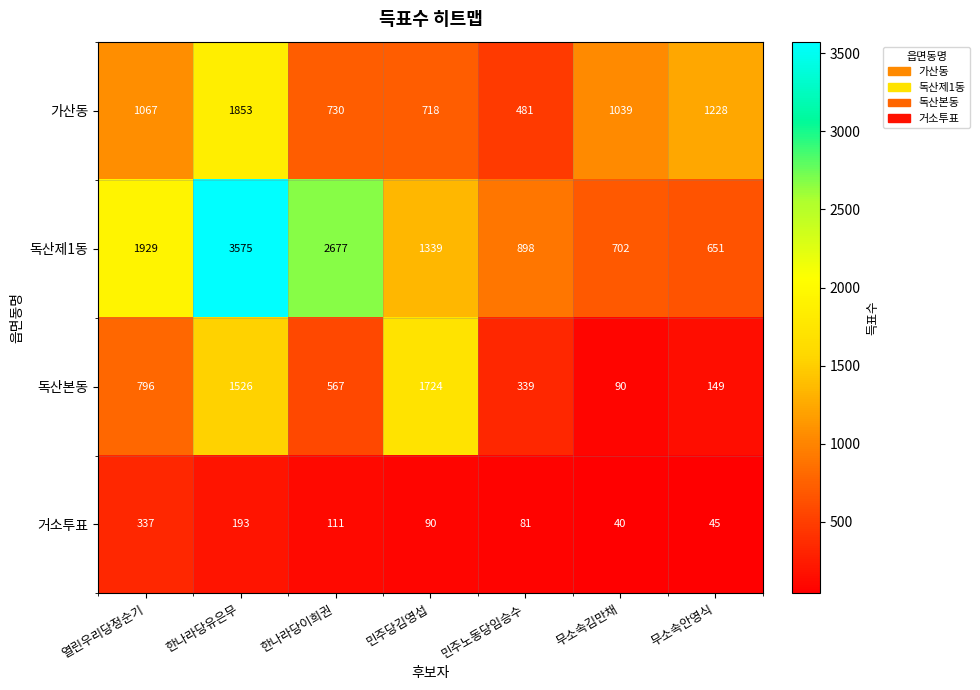

What is the greatest value displayed?

3575